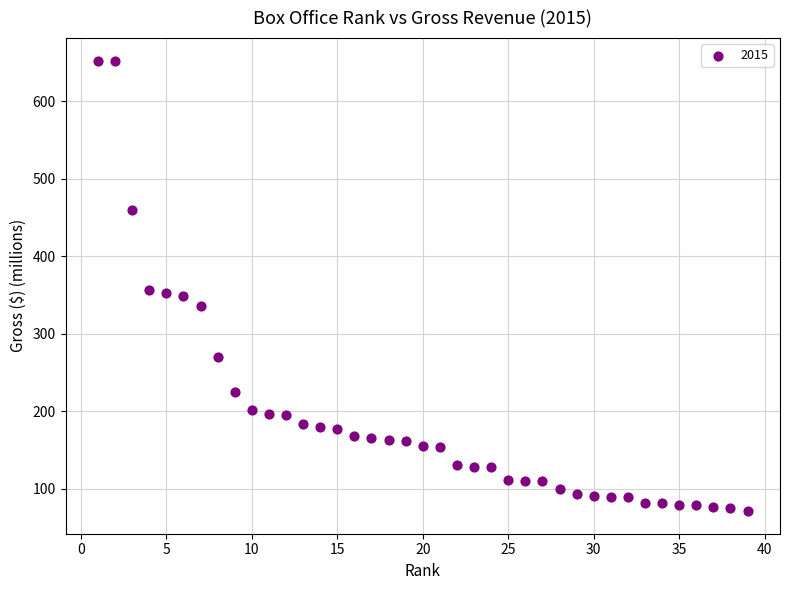

What is the range of X values (max minus min)?

38.0